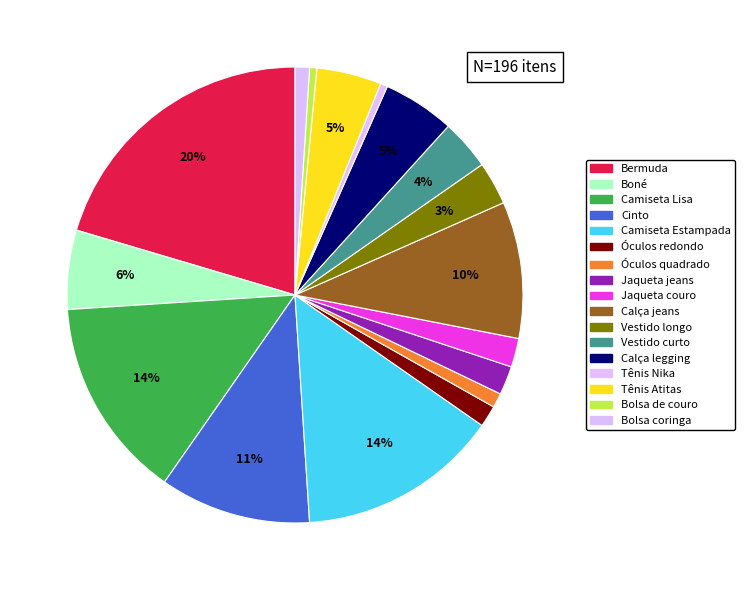

Count the number of slices in the pie.

17